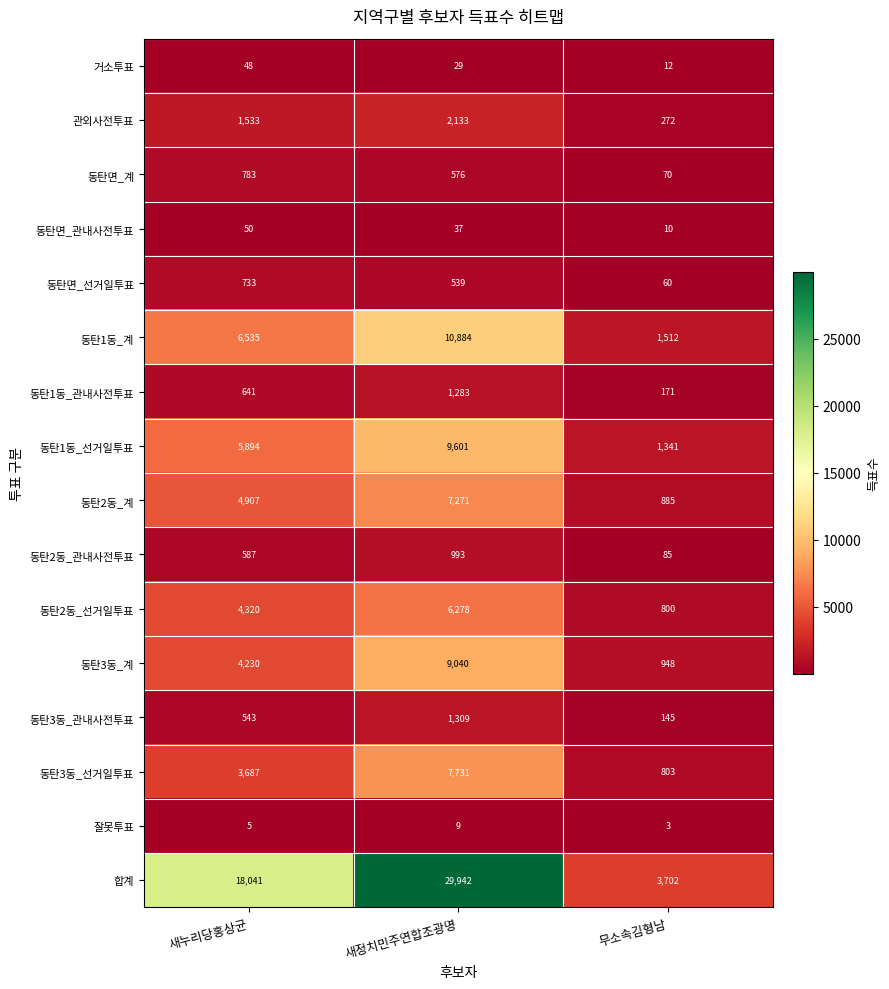

The value of 동탄2동_관내사전투표 at 무소속김형남 is 56. True or false?

False